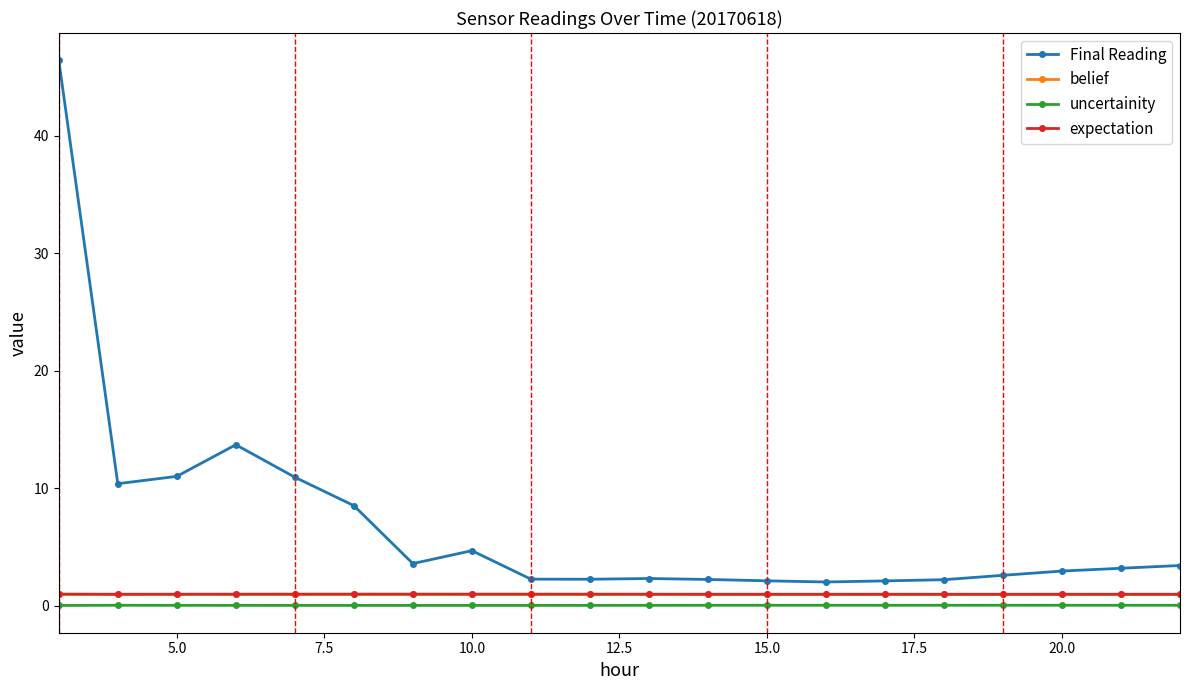

What are all the series names shown in the legend?

Final Reading, belief, uncertainity, expectation